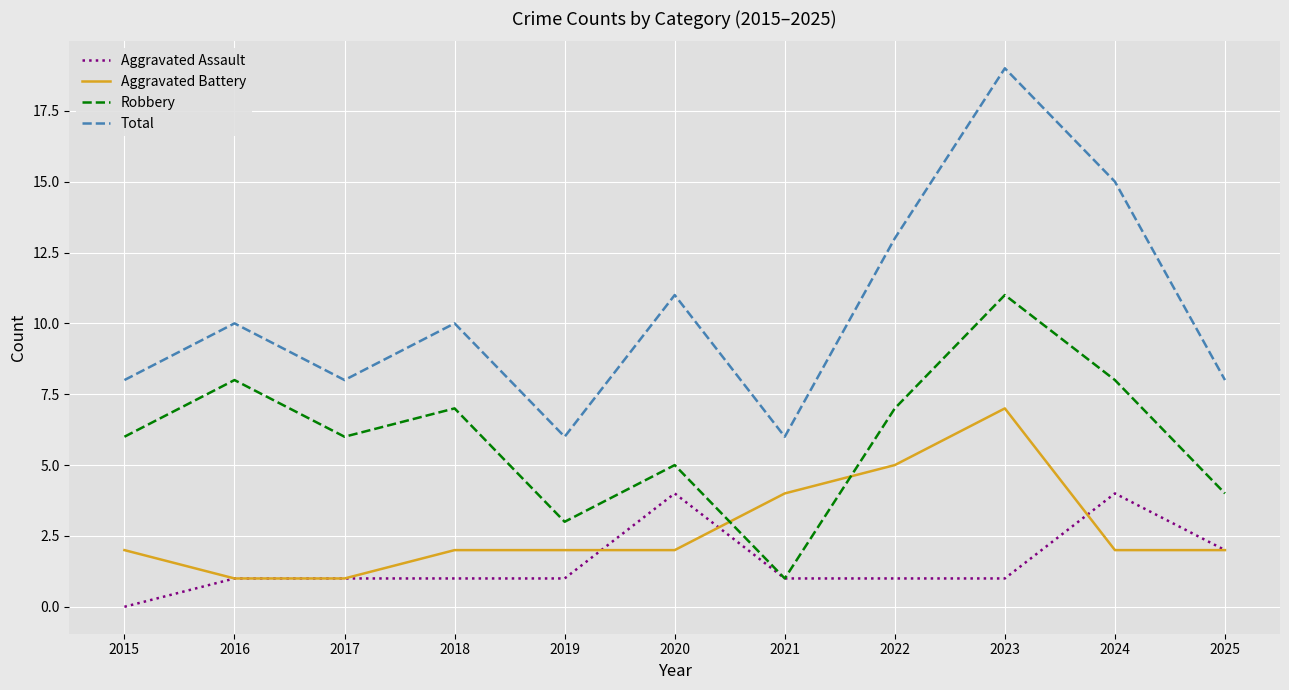

Count the Aggravated Assault values in the range 1 to 2.

8